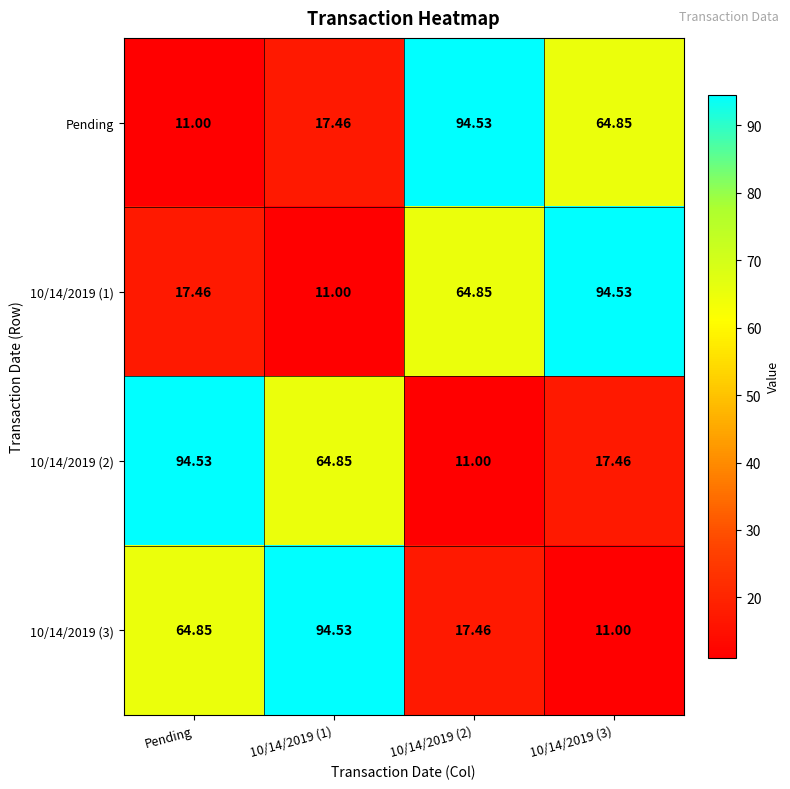

At which label does 10/14/2019 (2) reach its peak?

Pending